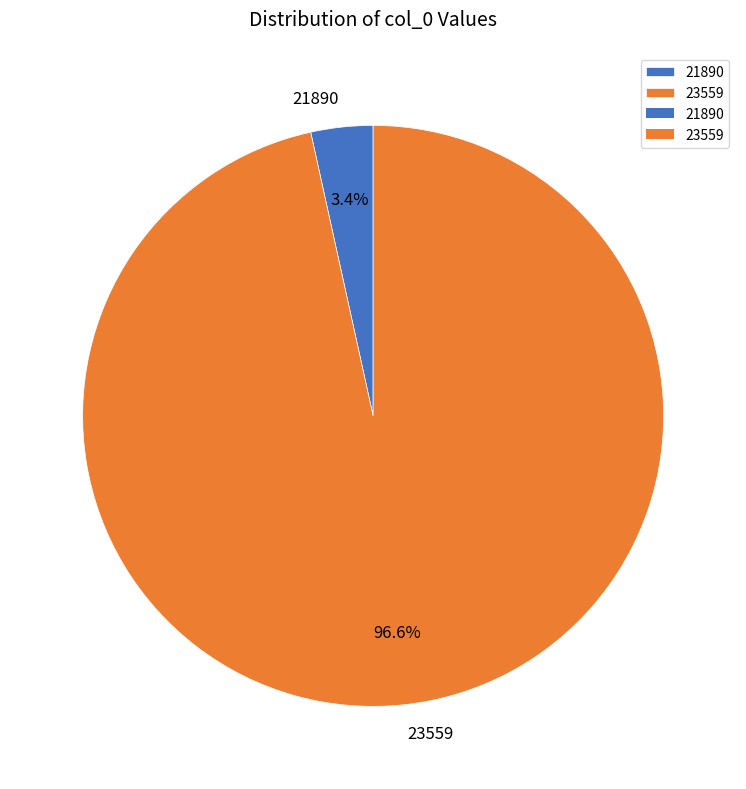

To the nearest percent, what is the average slice percentage?

50%